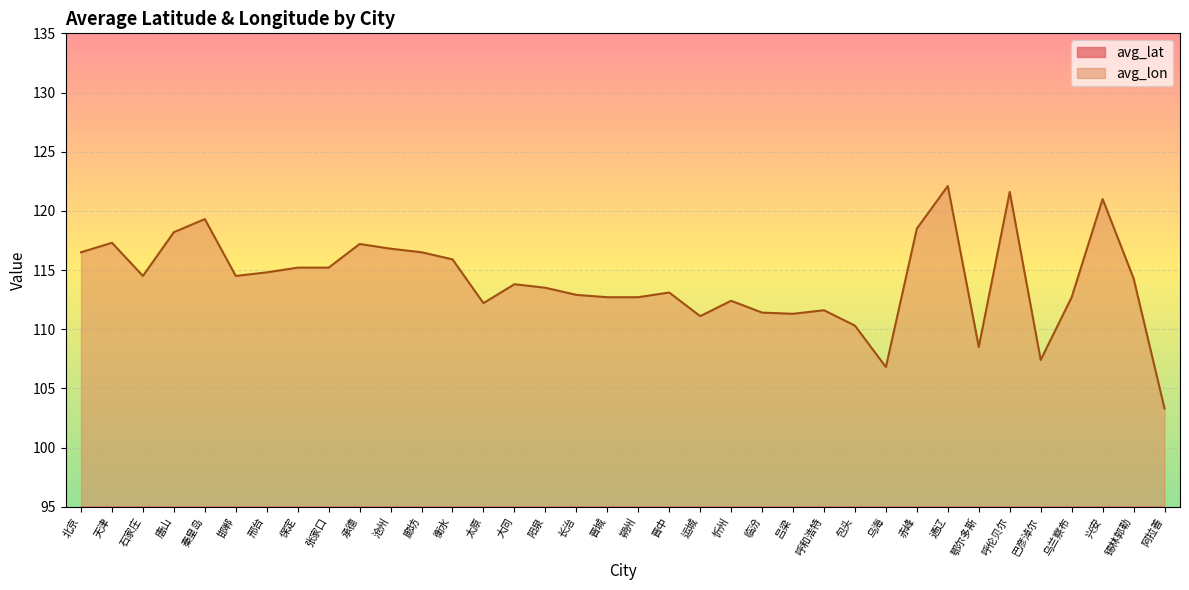

At which label is avg_lat closest to 42?

包头